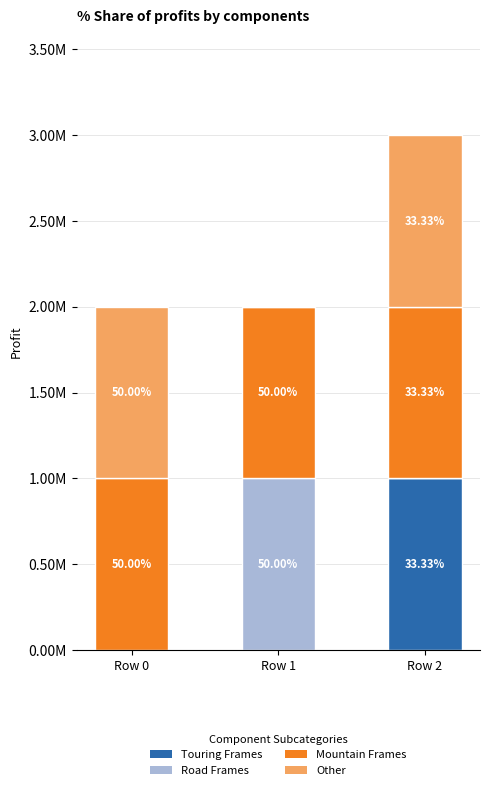

What are all the series names shown in the legend?

Touring Frames, Road Frames, Mountain Frames, Other